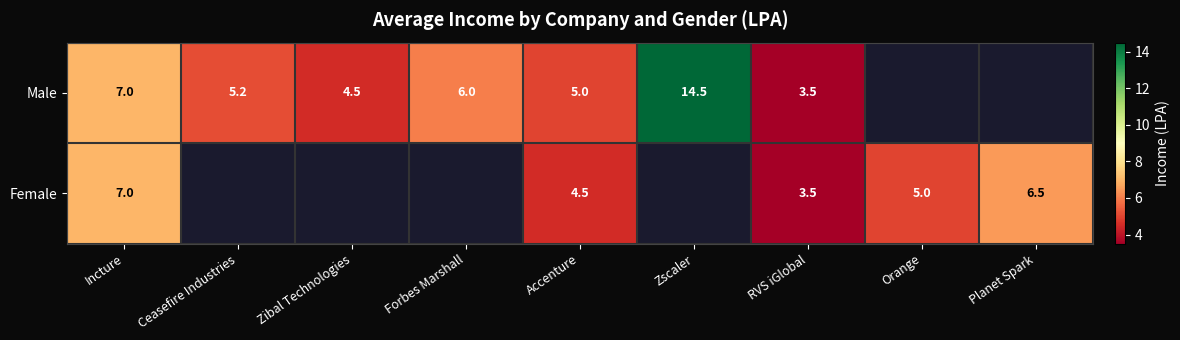

What is the spread (max minus min) of values at Accenture?

0.5